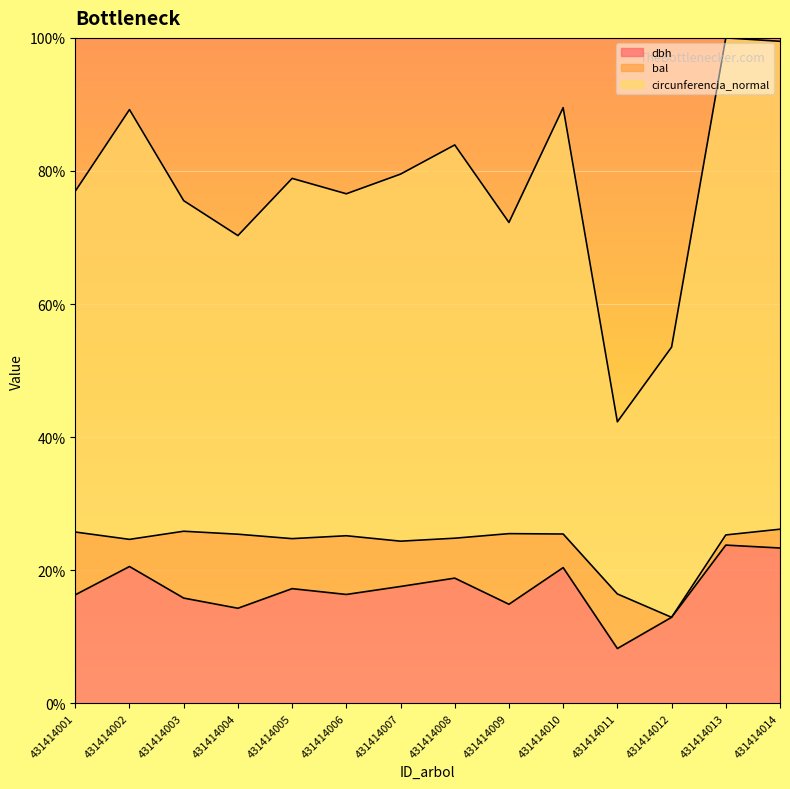

How many values in the circunferencia_normal series exceed 78?

7